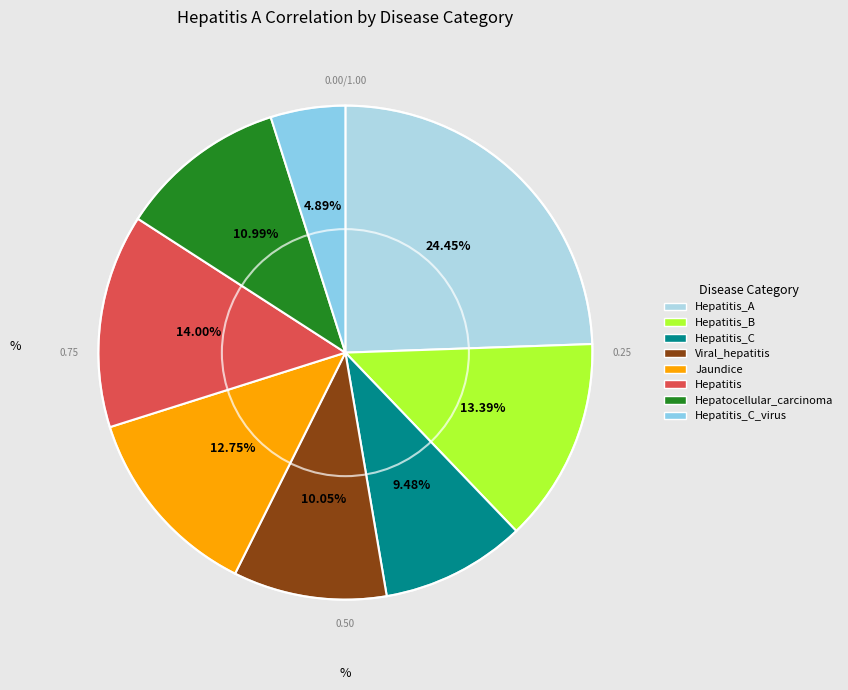

What percentage is the Jaundice slice, to the nearest percent?

13%